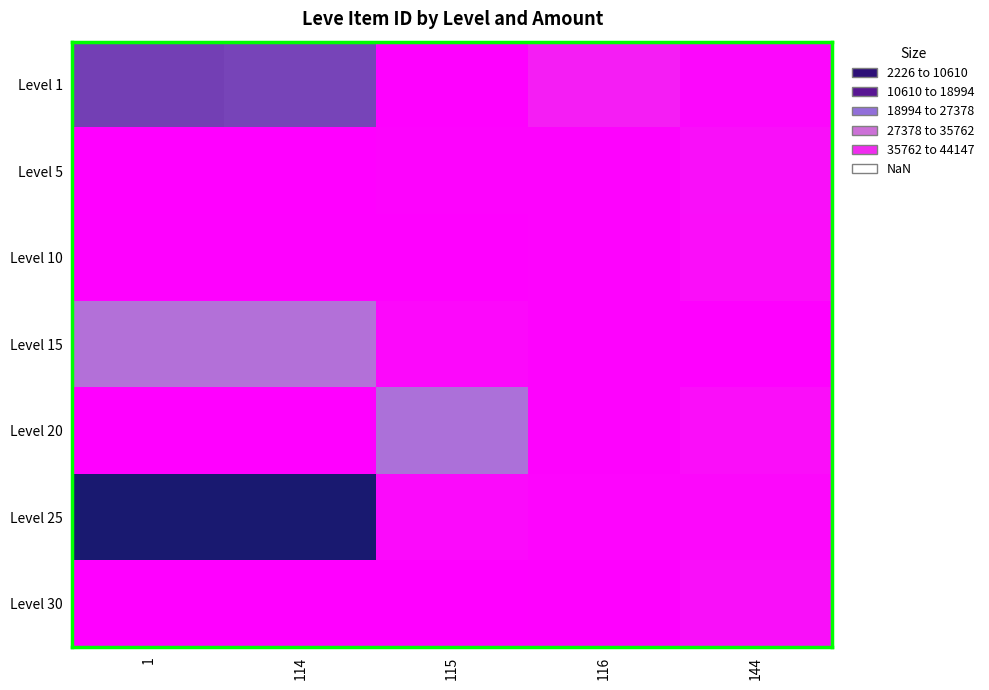

Rank the series by their maximum value, from highest to lowest.

Level 25, Level 1, Level 20, Level 15, Level 30, Level 5, Level 10